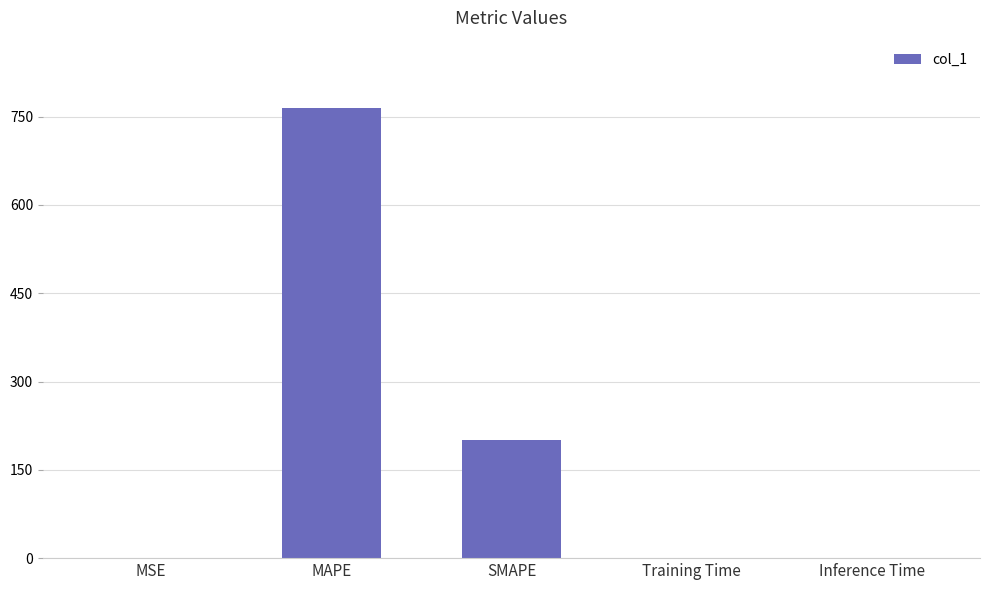

Which has a higher value, MAPE or Inference Time?

MAPE